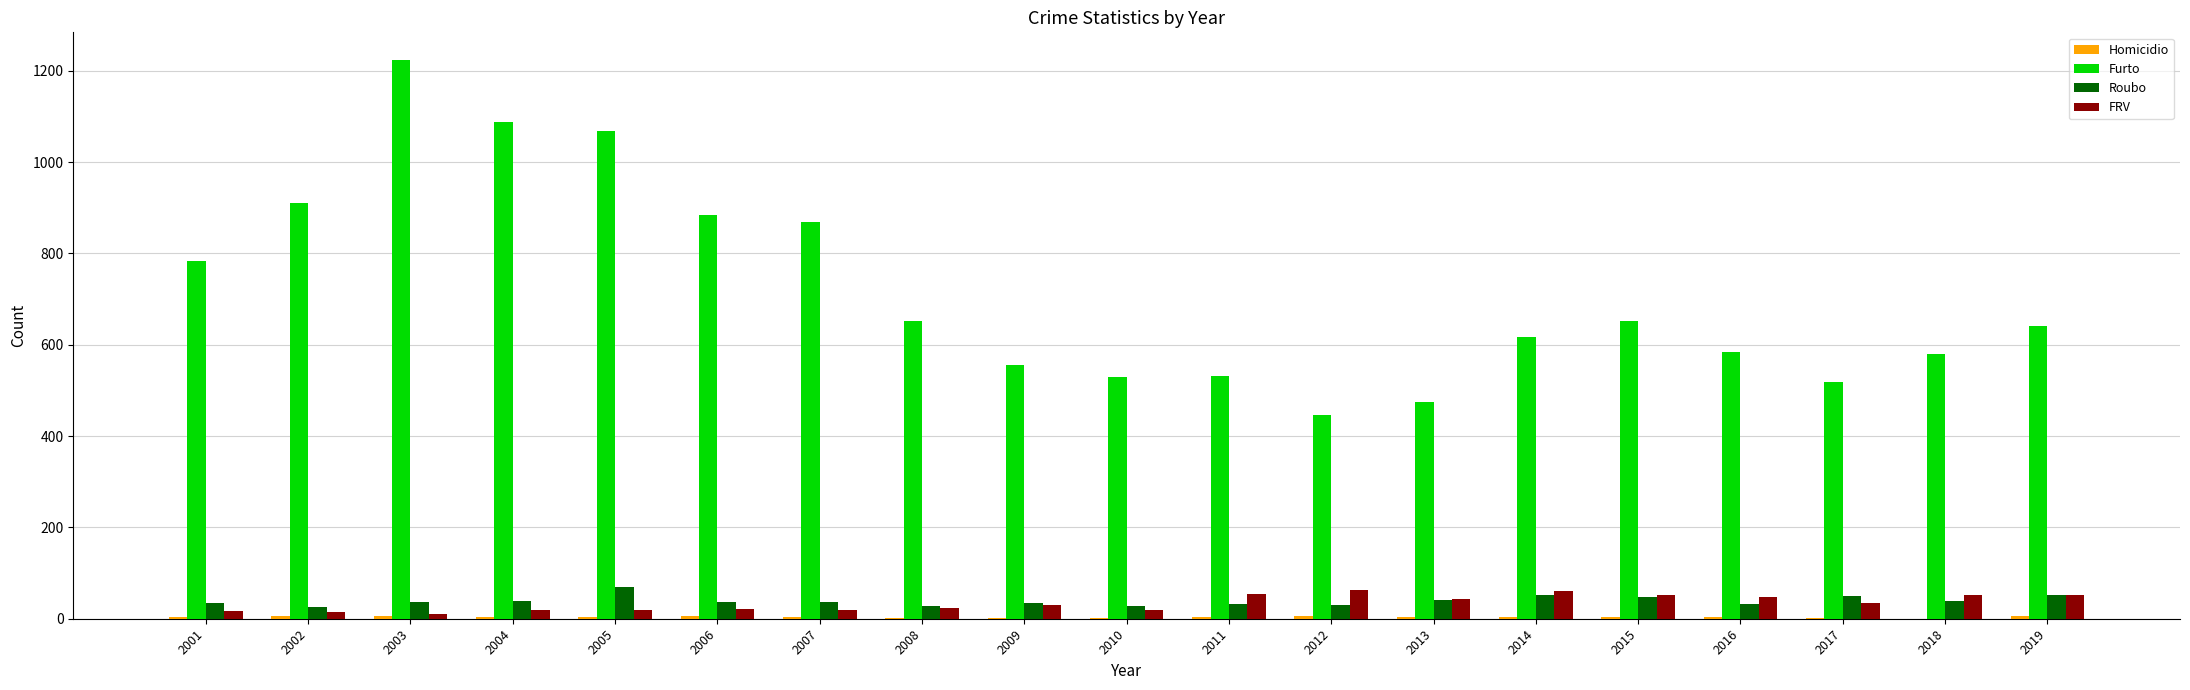

Which series has the largest total across all categories?

Furto